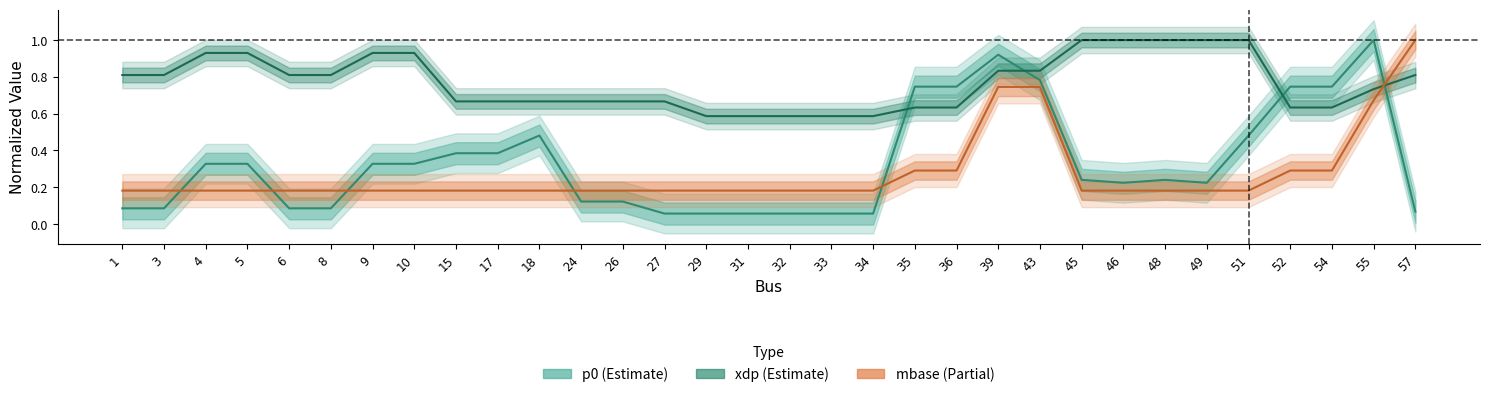

What value does the p0 series have at 4?

0.3